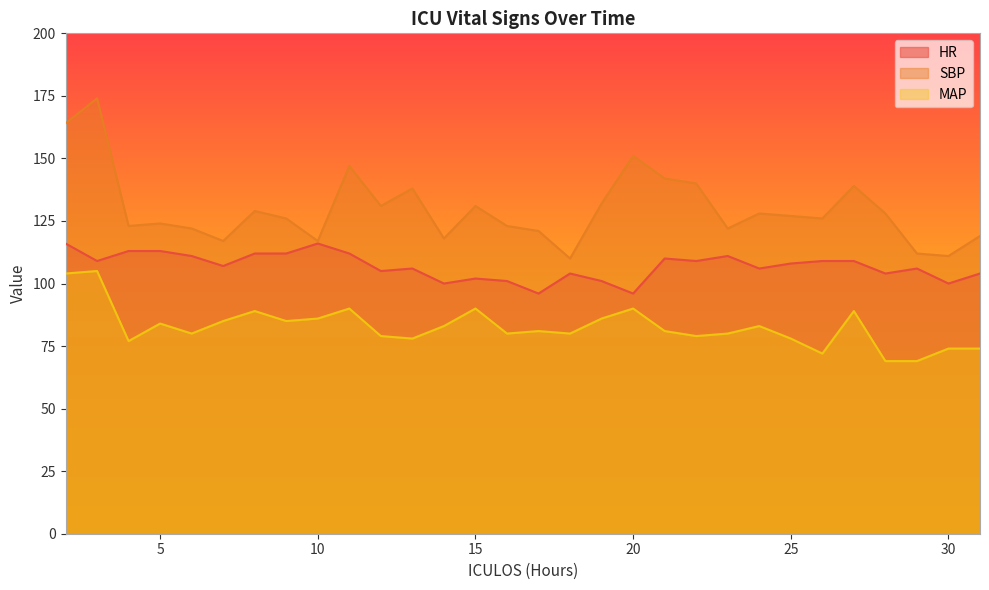

At which category does the chart reach its peak across all series?

3